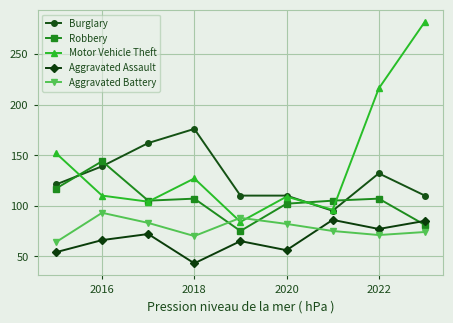

What is the value of the Burglary point at the 5th from the left?

110